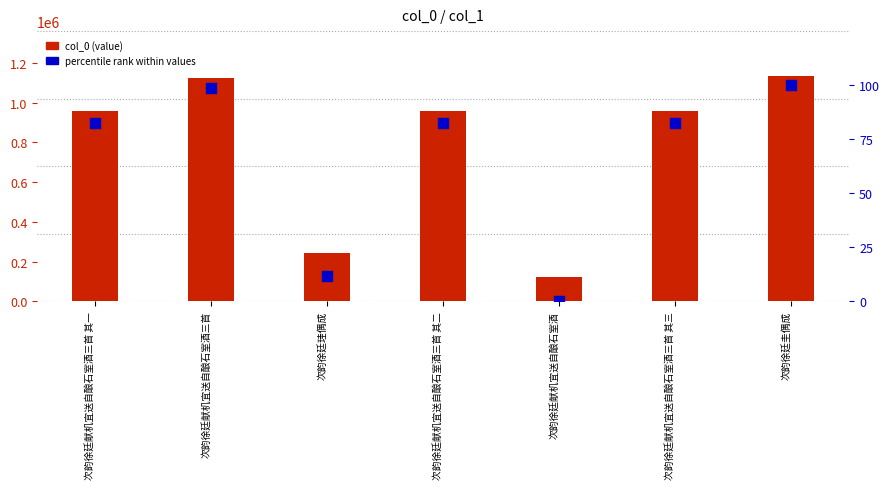

At how many categories does at least one series exceed 1052477?

2